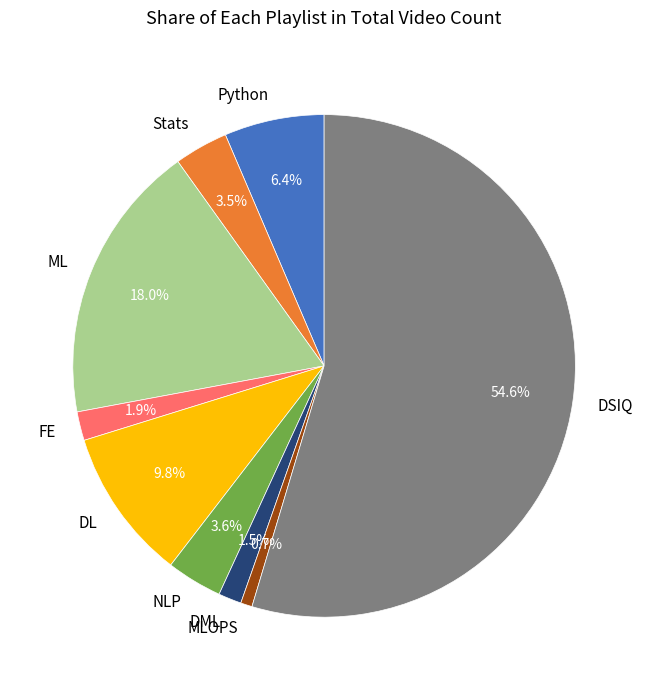

Which slice is the smallest?

MLOPS